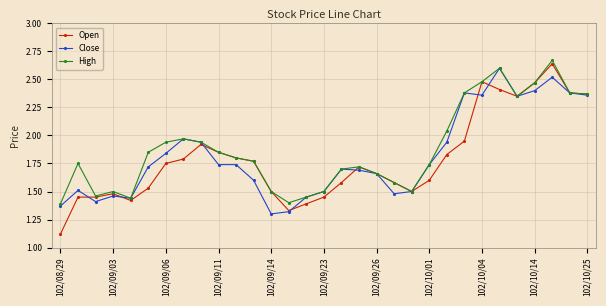

What are all the series names shown in the legend?

Open, Close, High